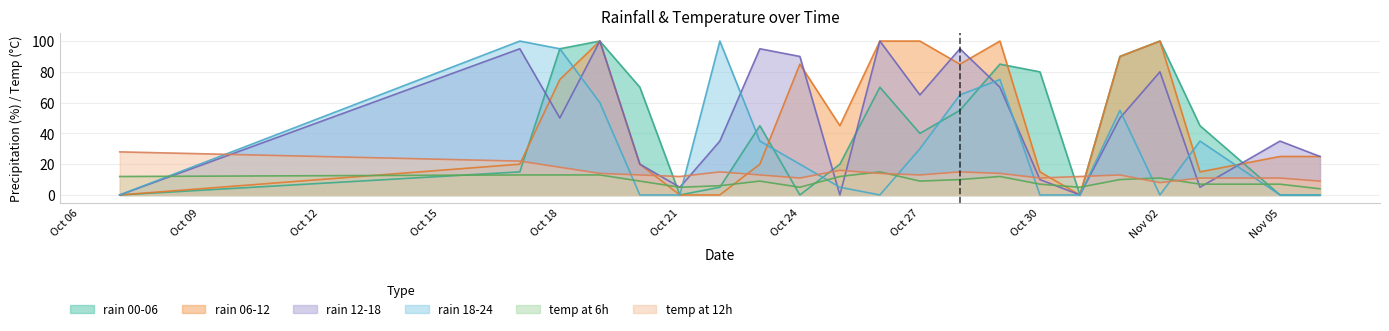

At 2023-10-23, list the series in order from smallest to largest.

temp_6, temp_12, rain_06-12, rain_18-24, rain_00-06, rain_12-18